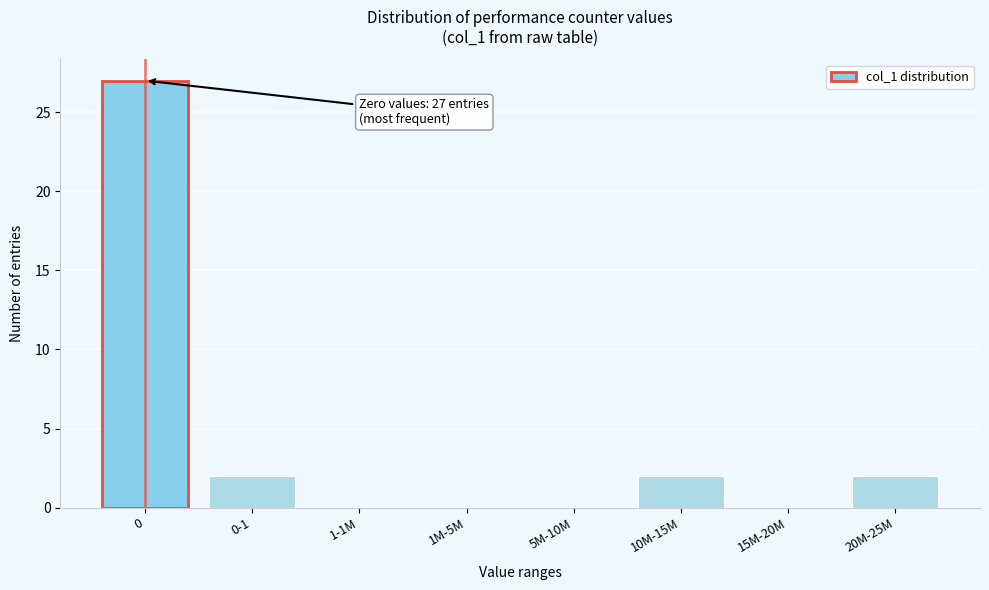

Reading left to right, extract all data points from this chart.

0=27	0-1=2	1-1M=0	1M-5M=0	5M-10M=0	10M-15M=2	15M-20M=0	20M-25M=2